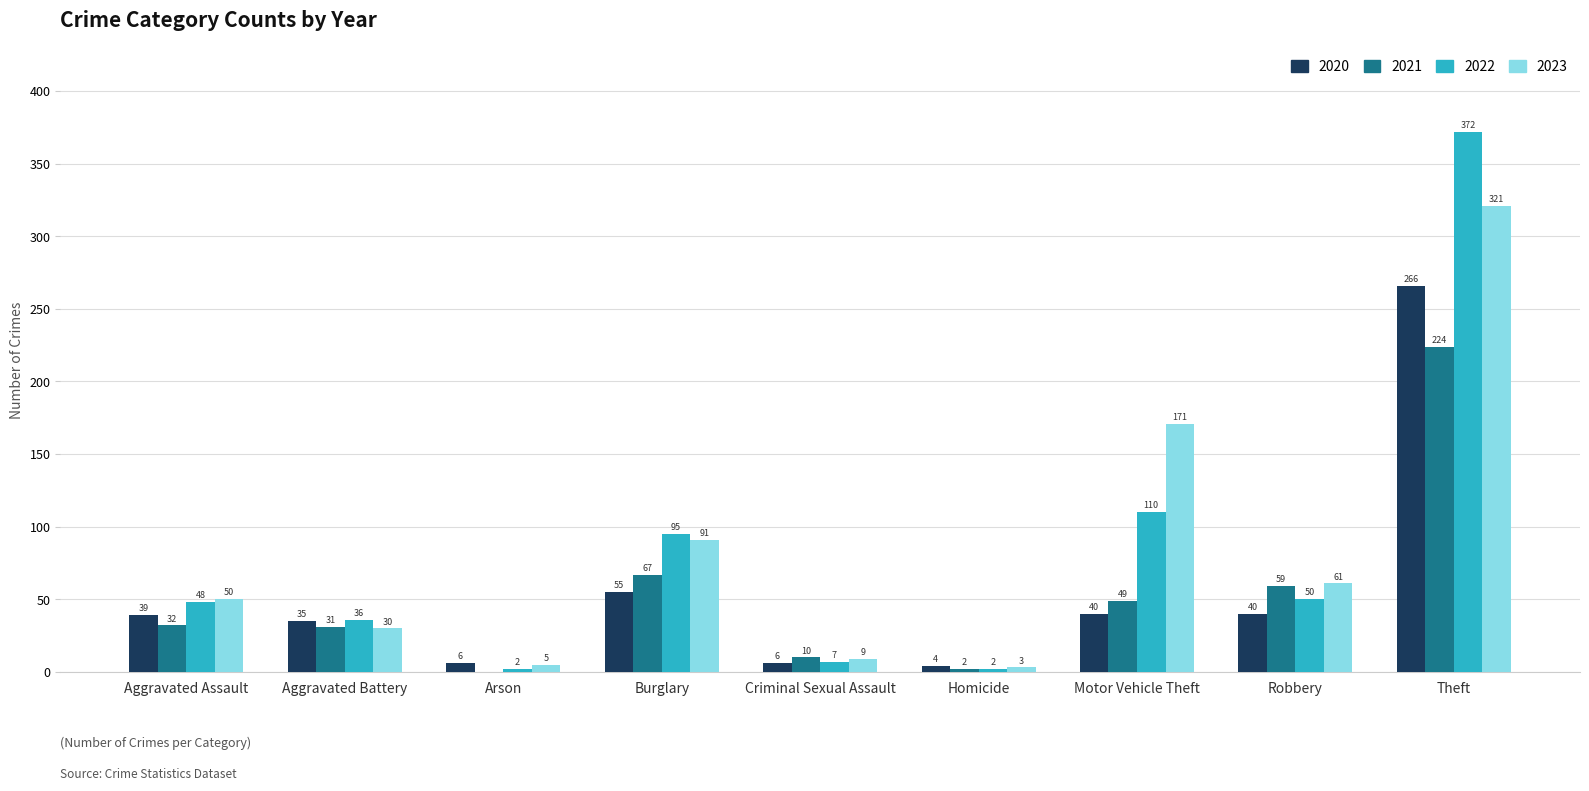

Reading right to left, transcribe all the data shown in this chart.

2020: 266	40	40	4	6	55	6	35	39
2021: 224	59	49	2	10	67	0	31	32
2022: 372	50	110	2	7	95	2	36	48
2023: 321	61	171	3	9	91	5	30	50